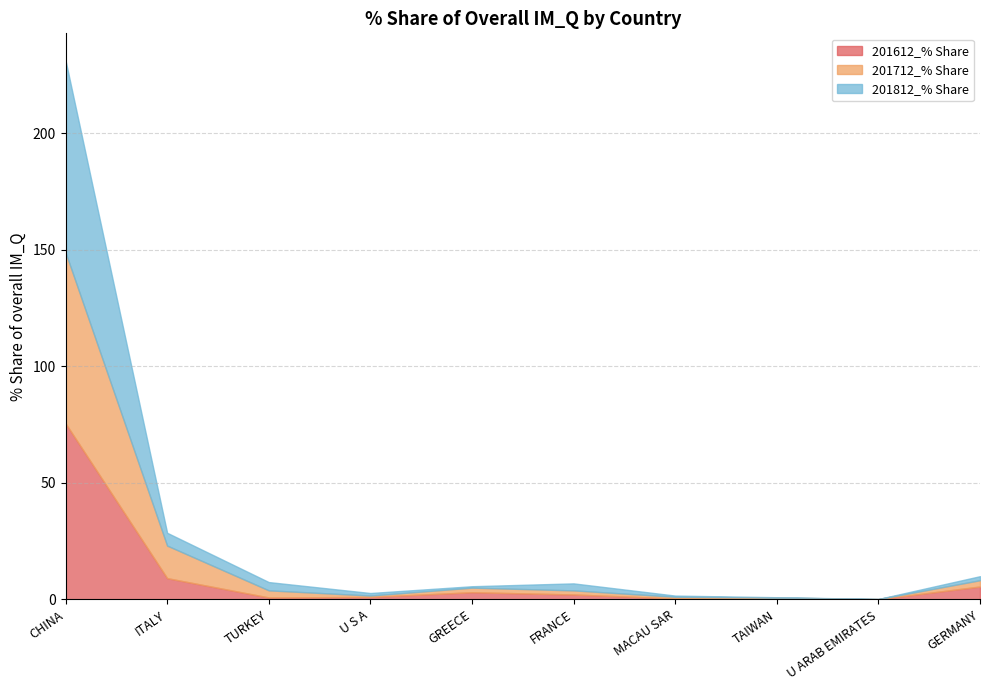

Where is 201712_% Share nearest to the value 36?

ITALY